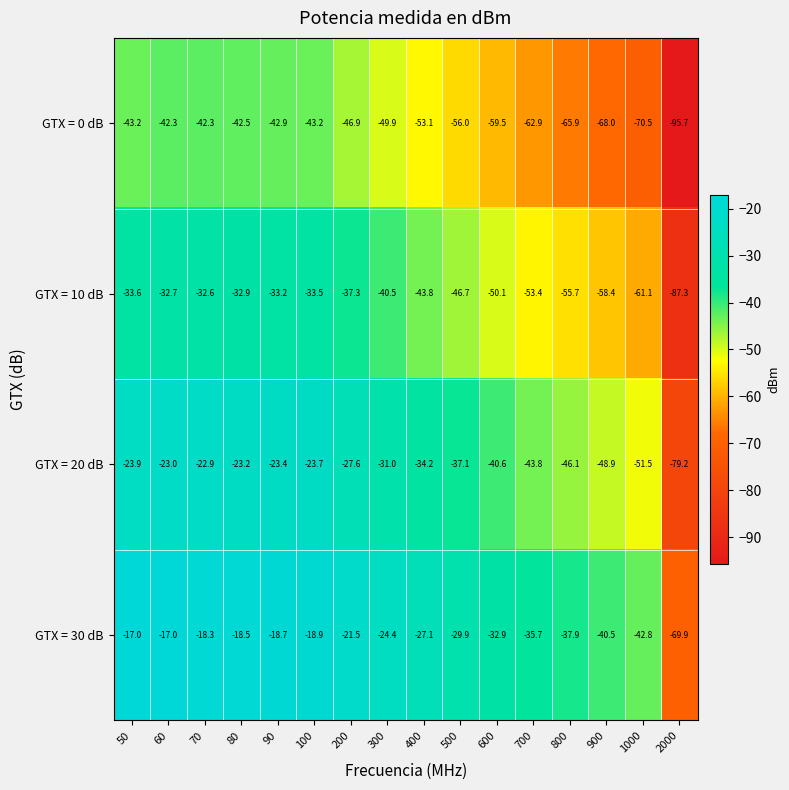

What is the smallest value displayed?

-95.7